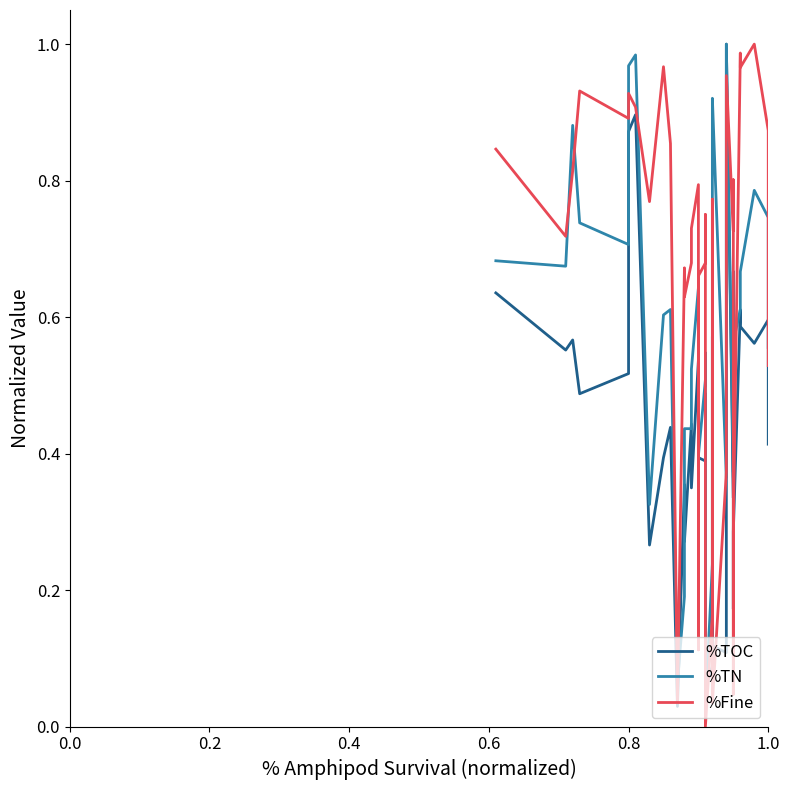

Is it true that %TN equals 0.9 at 14?

False